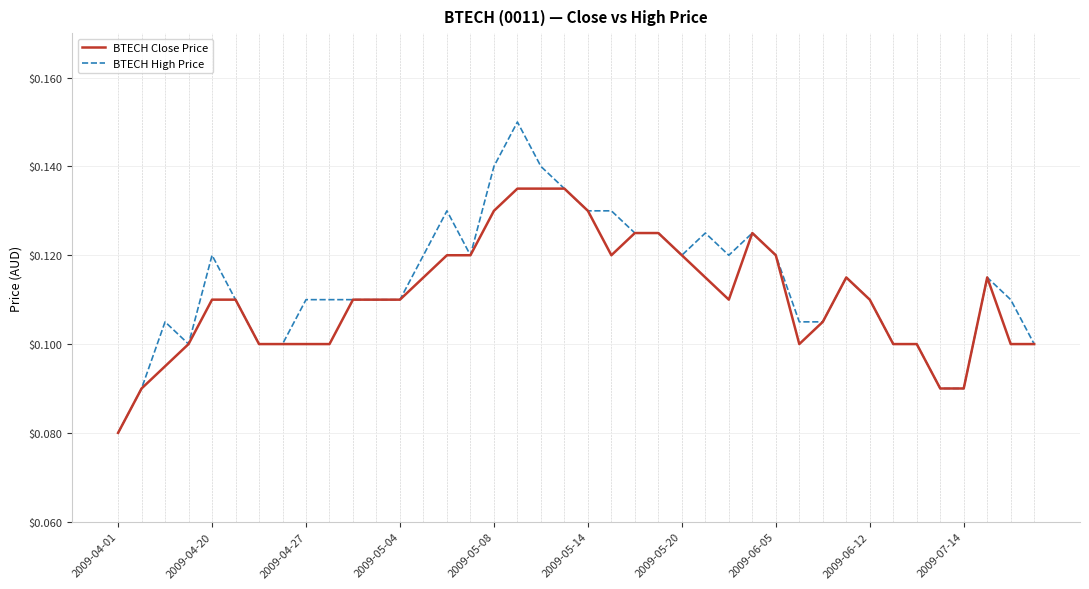

List the series in order of their peak value, highest first.

BTECH High Price, BTECH Close Price